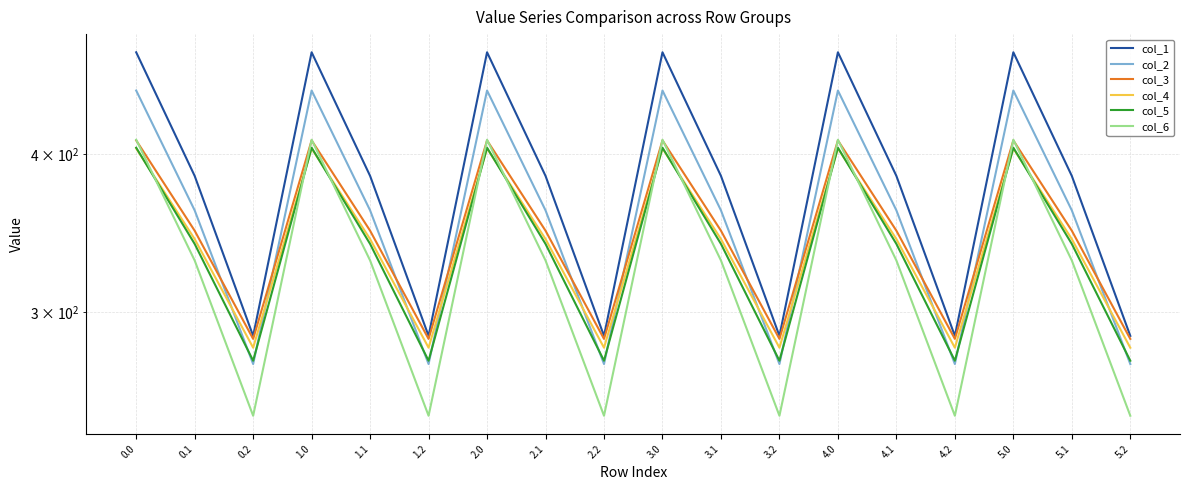

What is the highest value of the col_6 series?

410.8